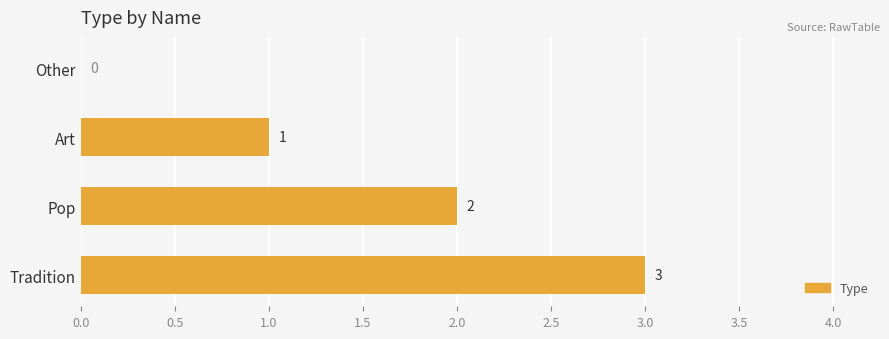

Where is the data nearest to the value 1?

Art